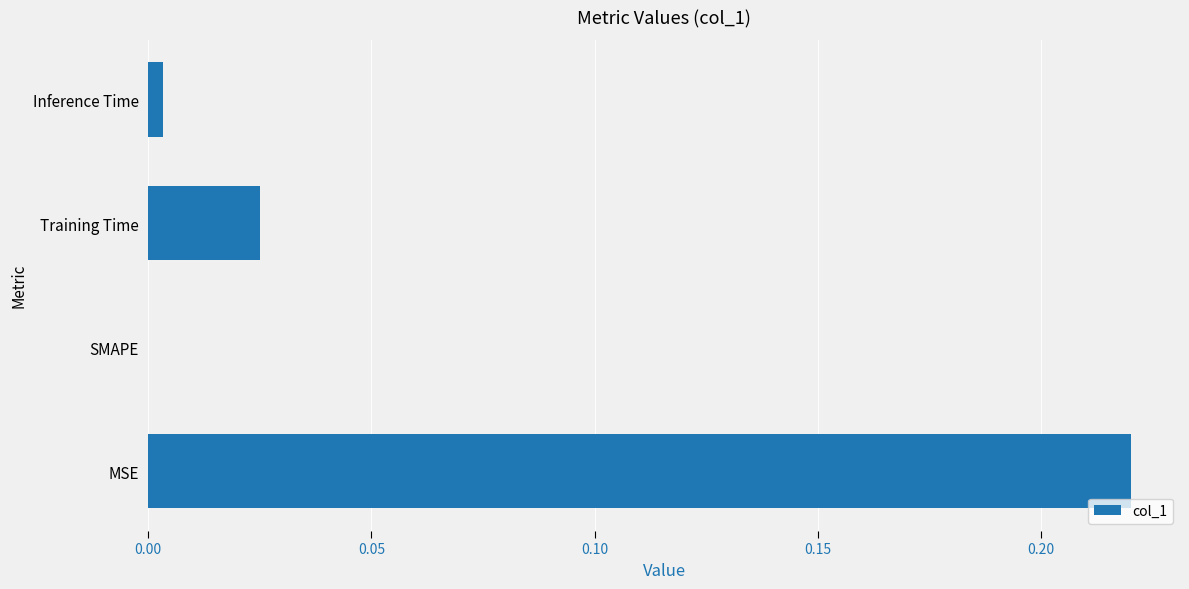

Between Inference Time and MSE, which is larger?

MSE